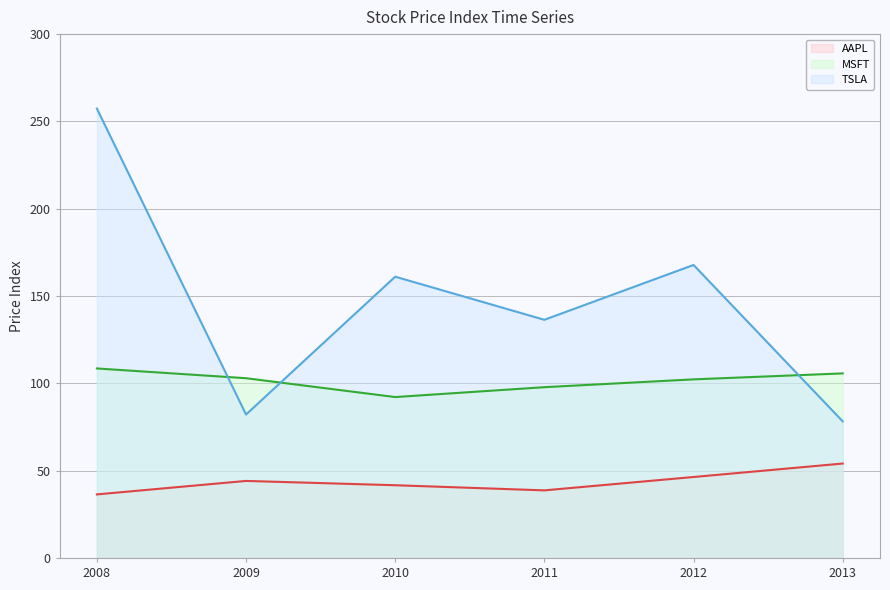

Is it true that MSFT equals 105.7 at 2013?

True